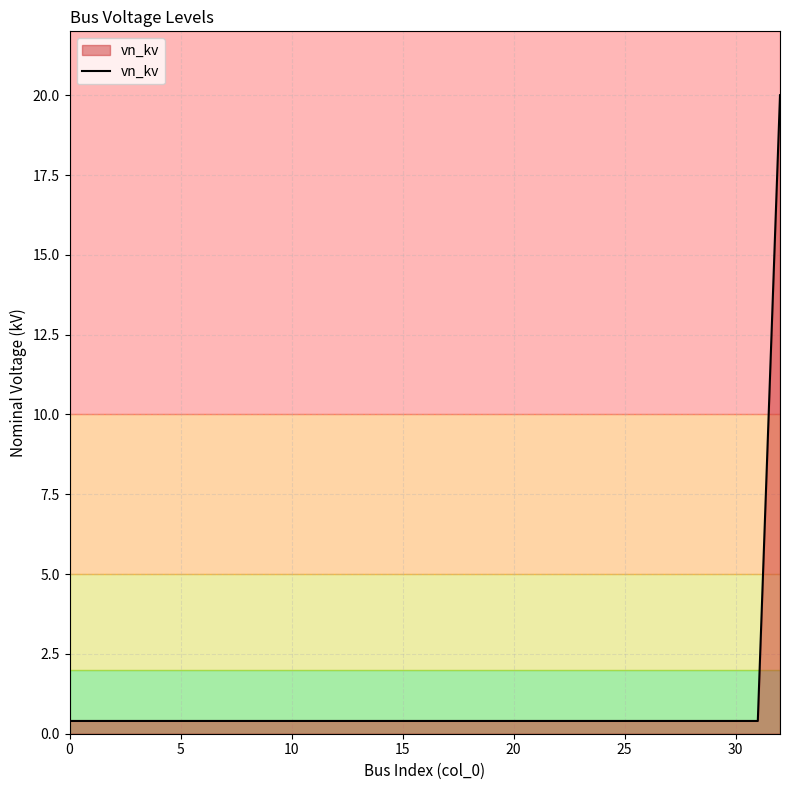

How many categories are shown in the chart?

33